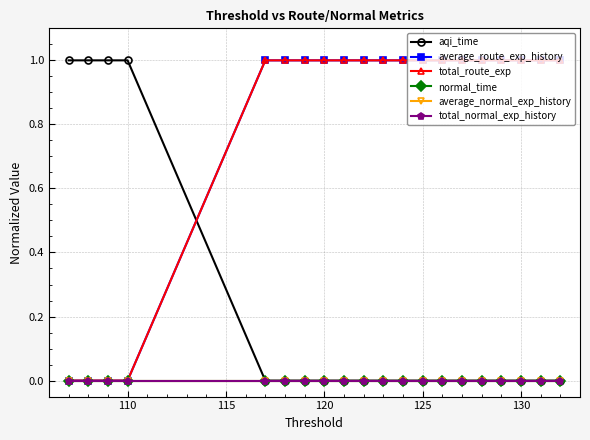

How many categories are shown in the chart?

20